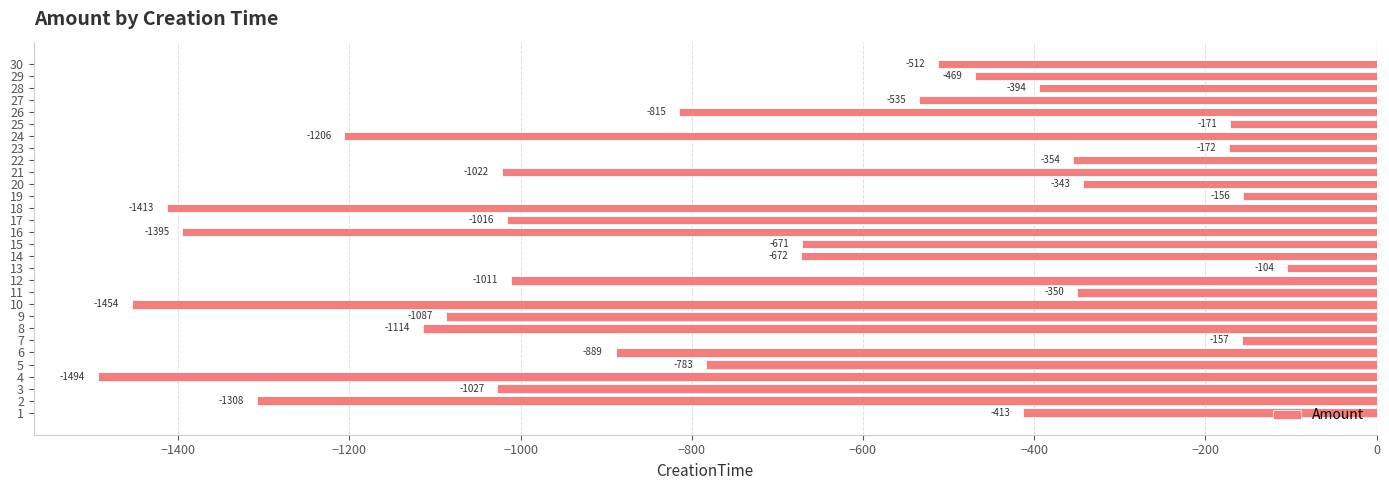

What is the average value?

-750